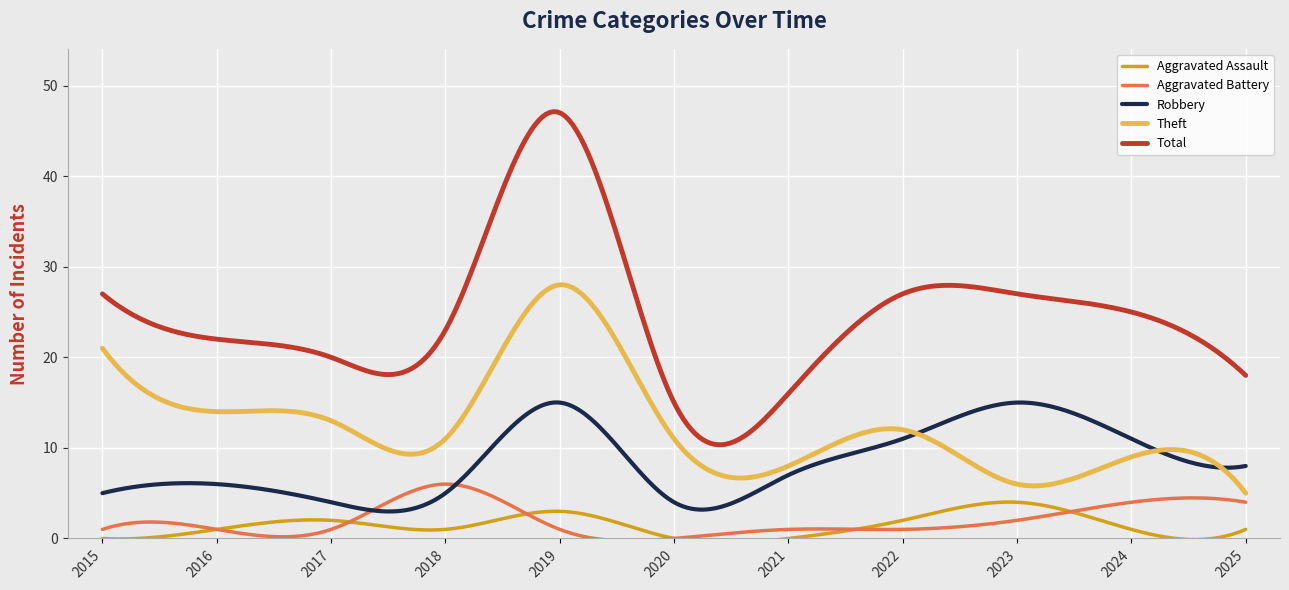

What is the minimum value for Robbery?

3.0